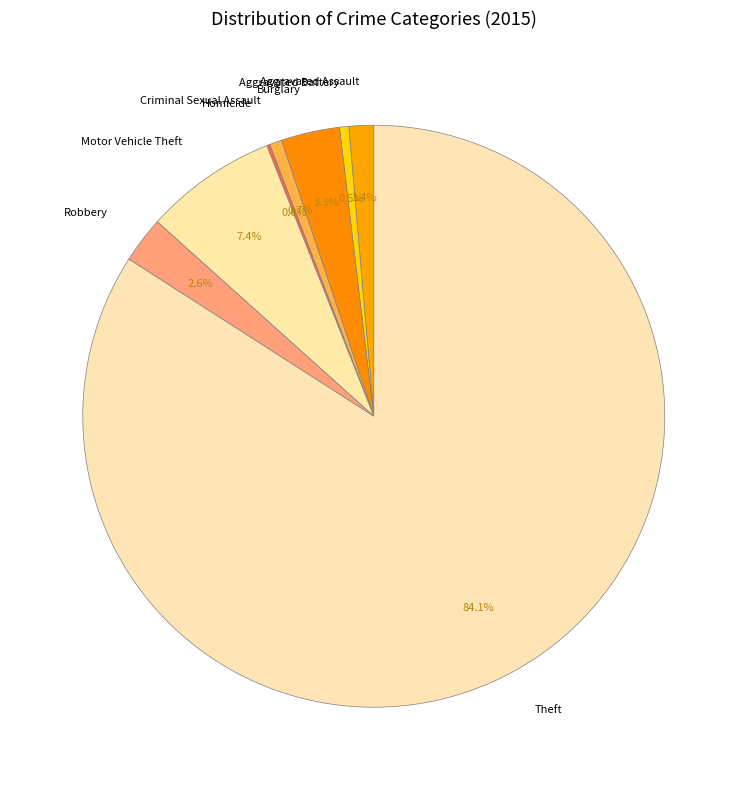

Does Burglary represent more than half of the total?

No